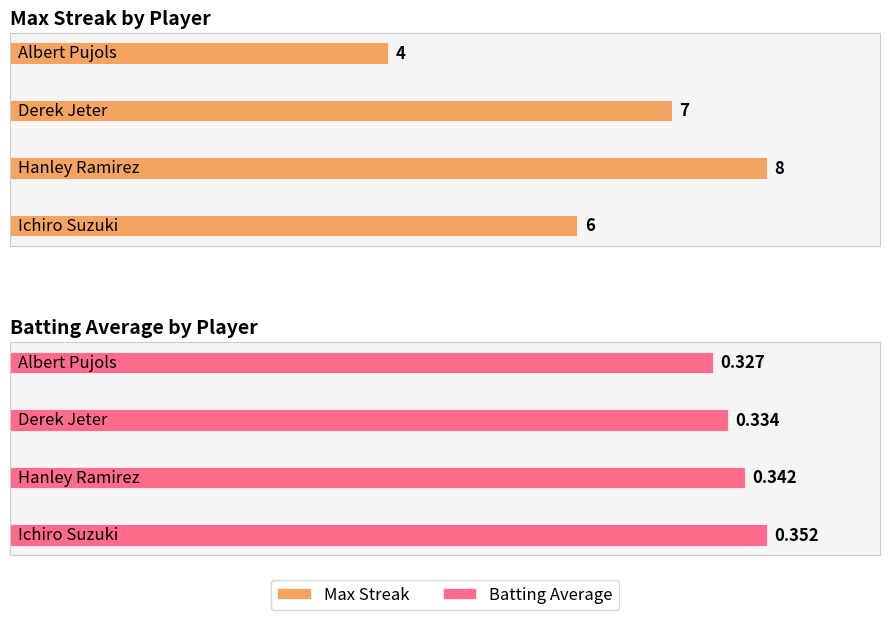

Rank the series by their maximum value, from highest to lowest.

Max Streak, Batting Average